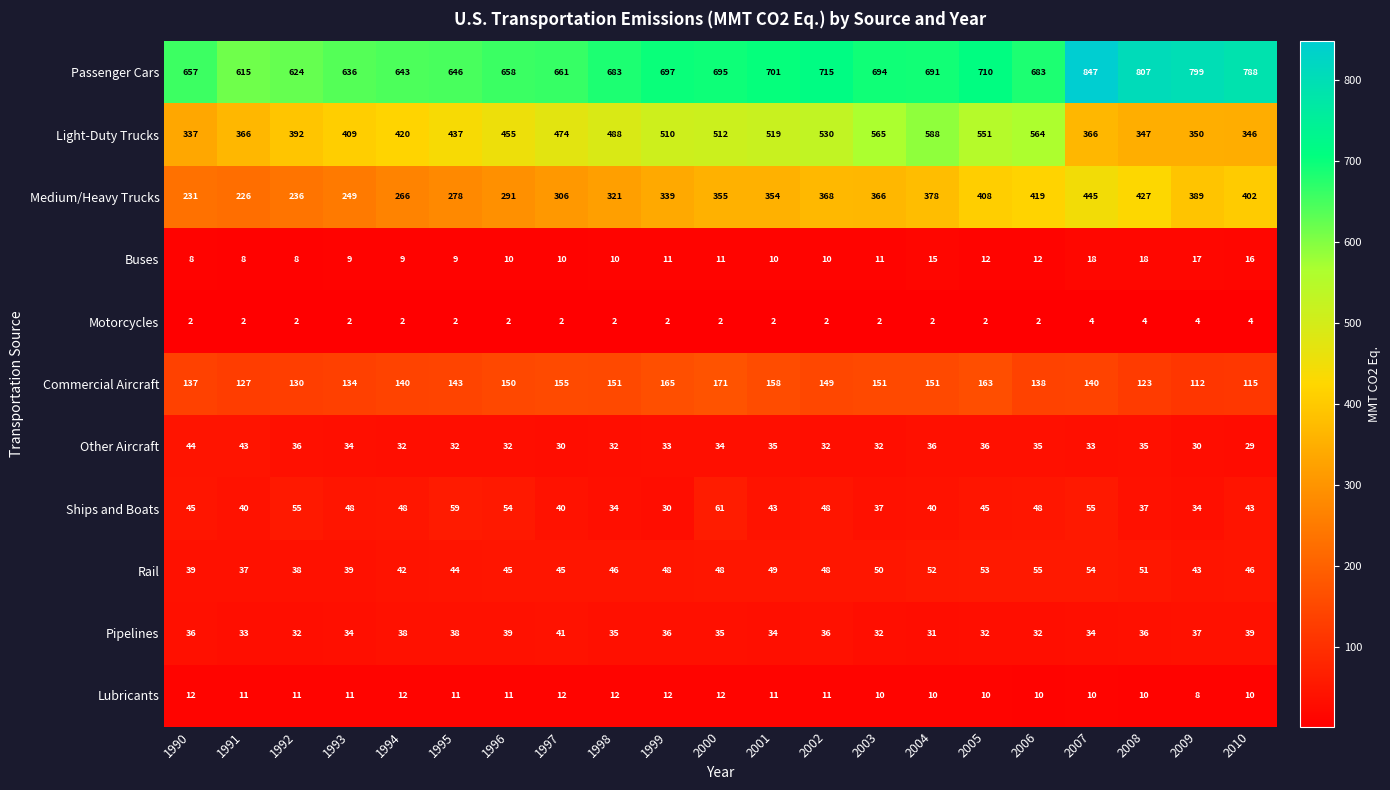

Which series changed the most between 1997 and 2001?

Medium/Heavy Trucks